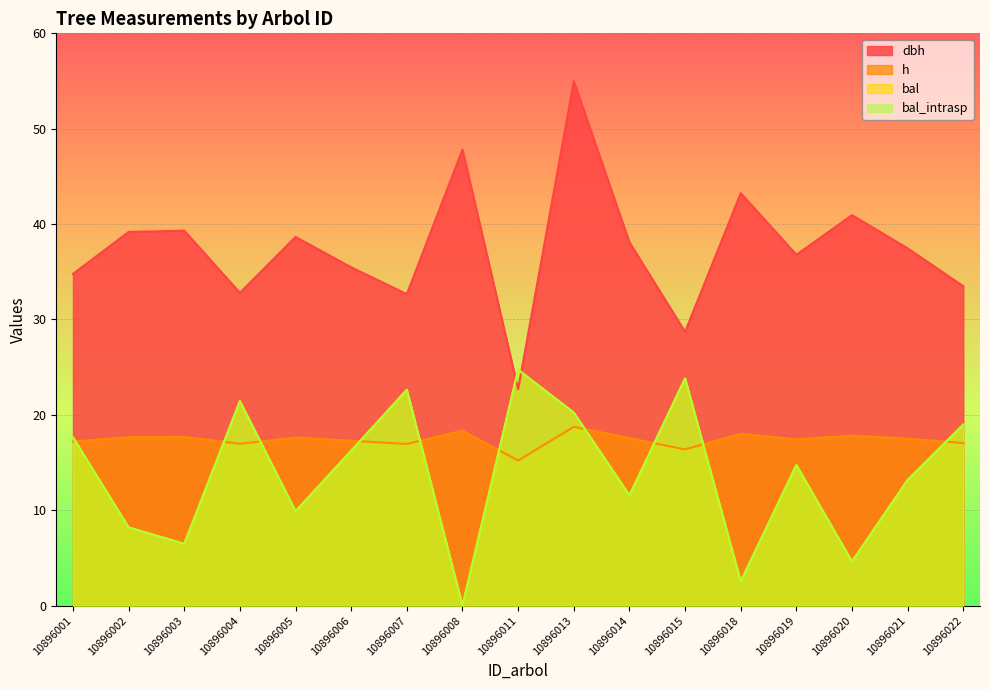

How many interior local peaks does the dbh series have?

6